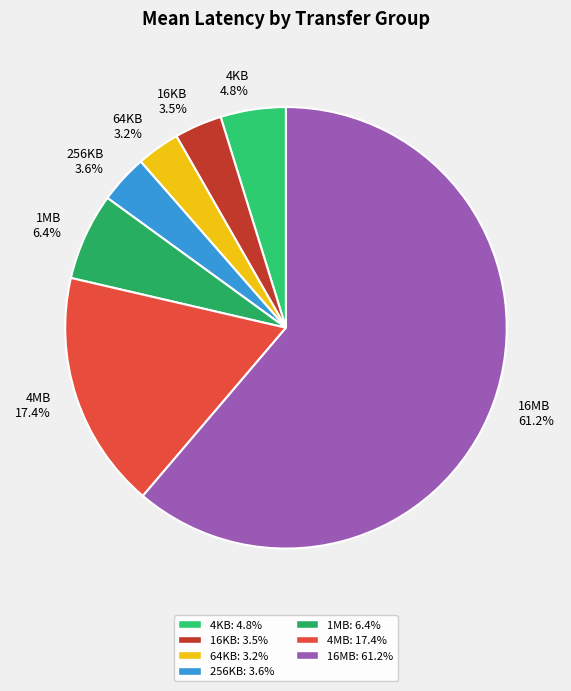

True or false: 4MB accounts for 17% of the total.

True